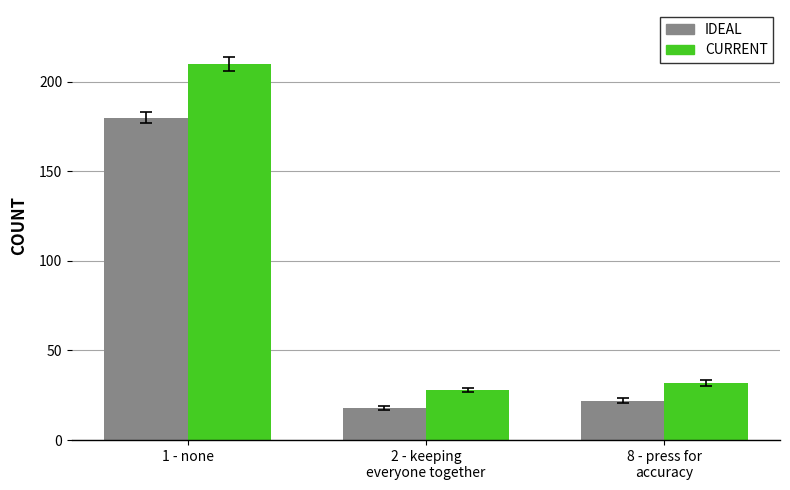

How many data points in CURRENT are less than 32?

1